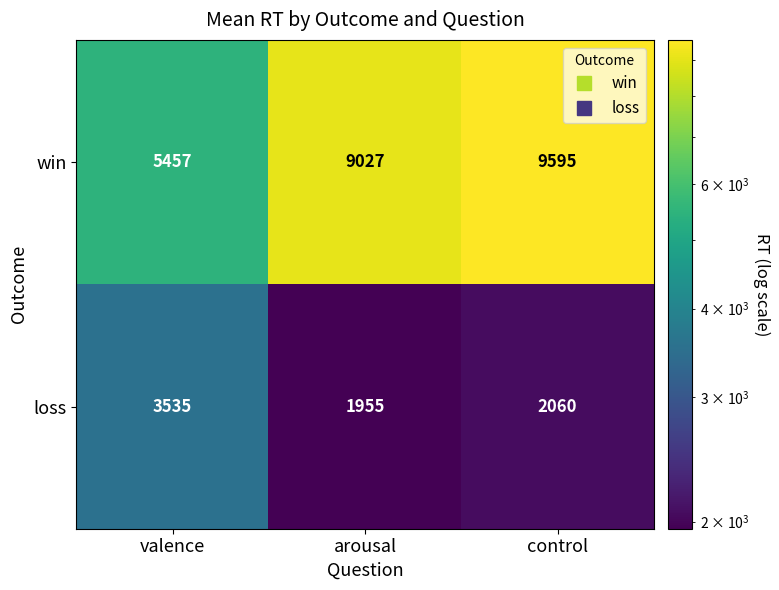

At which label does loss reach its peak?

valence